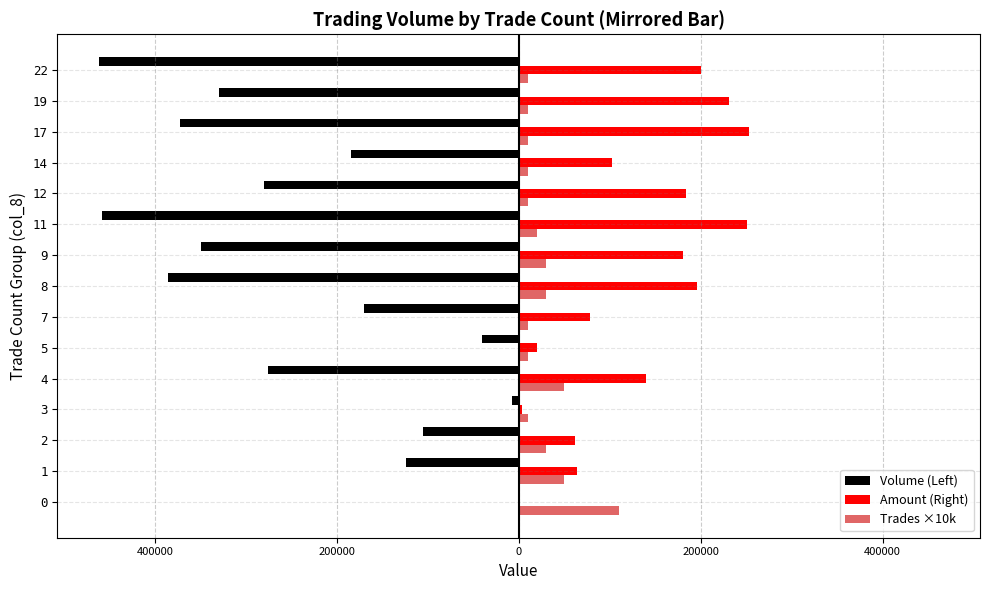

What are all the series names shown in the legend?

Volume (Left), Amount (Right), Trades ×10k